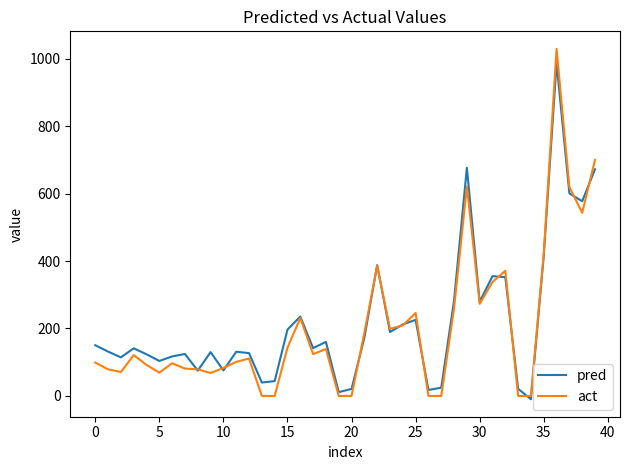

What is the maximum value shown in the chart?

1029.0